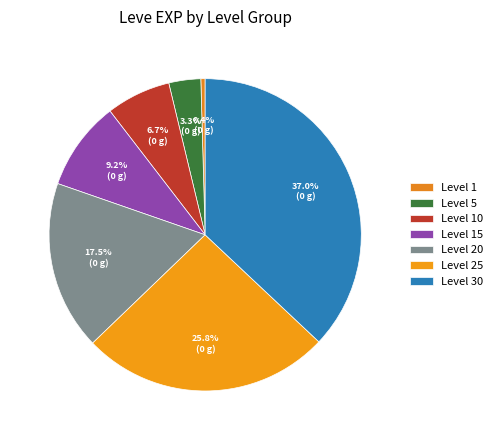

Approximately how many times larger is the value at Level 10 compared to Level 25?

0.3